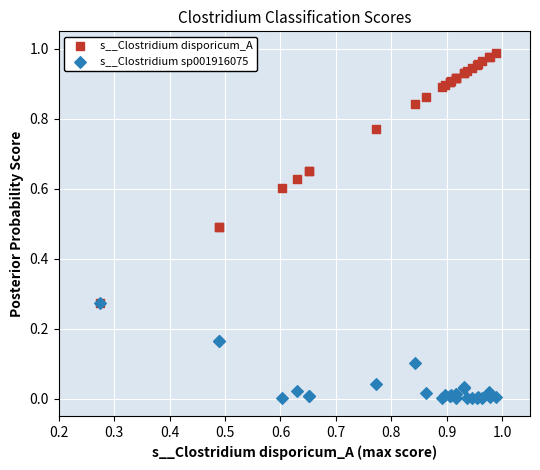

Which series reaches the maximum Y coordinate?

s__Clostridium disporicum_A